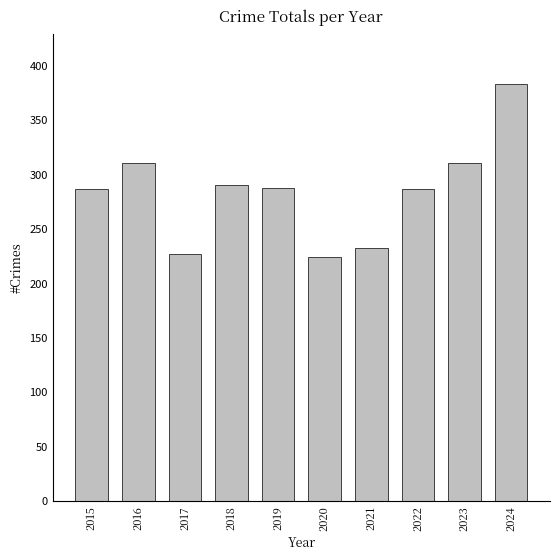

What is the difference between the maximum and minimum values?

160